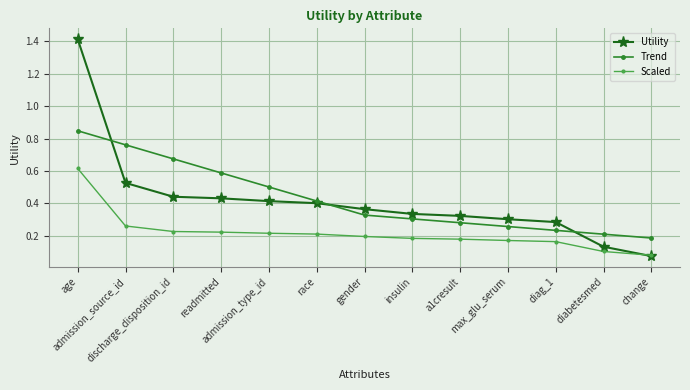

True or false: Scaled and Trend cross at least once.

False